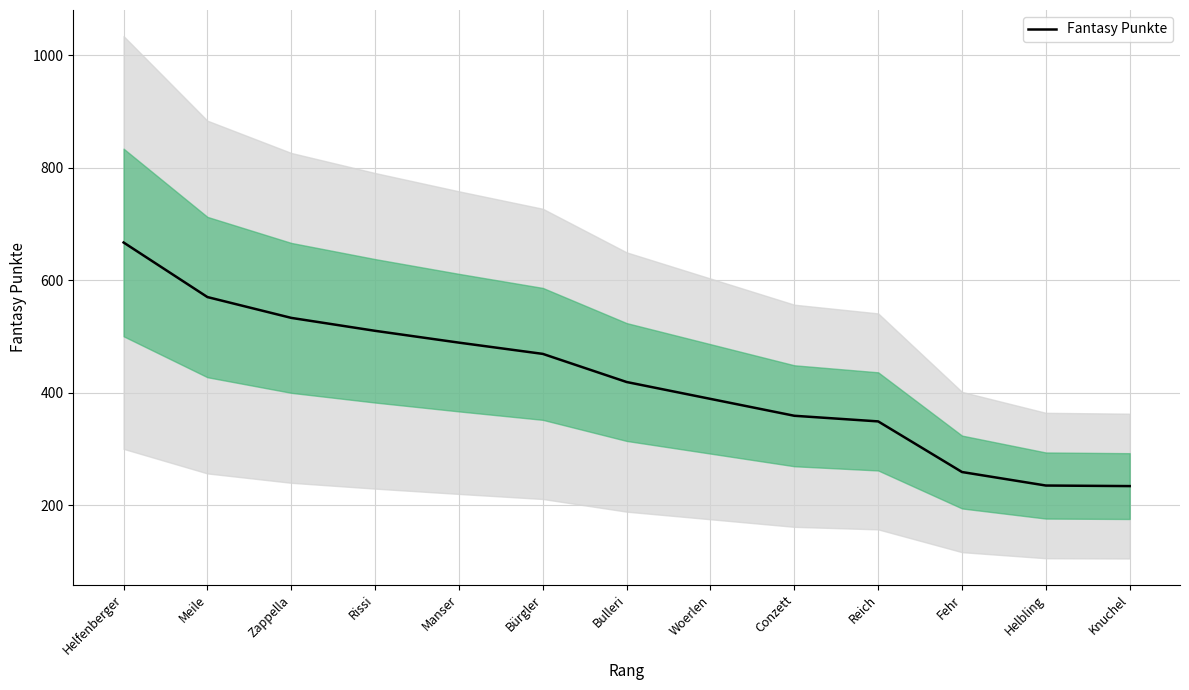

How many distinct data groups are displayed?

1